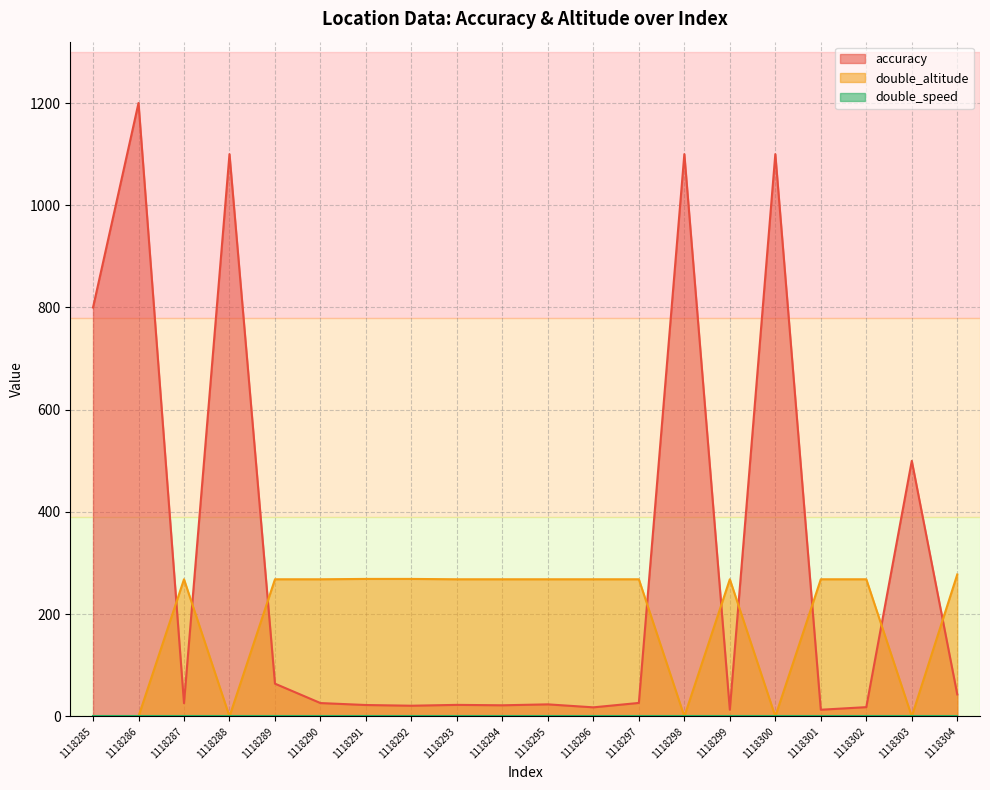

True or false: double_altitude has a value of 0.0 at 1118288.

True